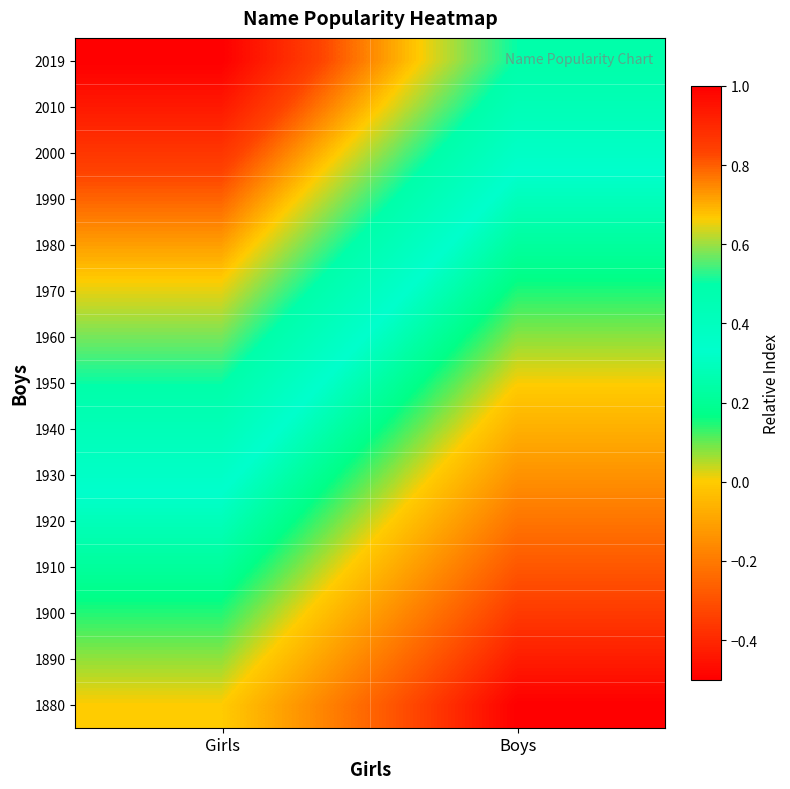

What is the total value across all series at Girls?

7.5